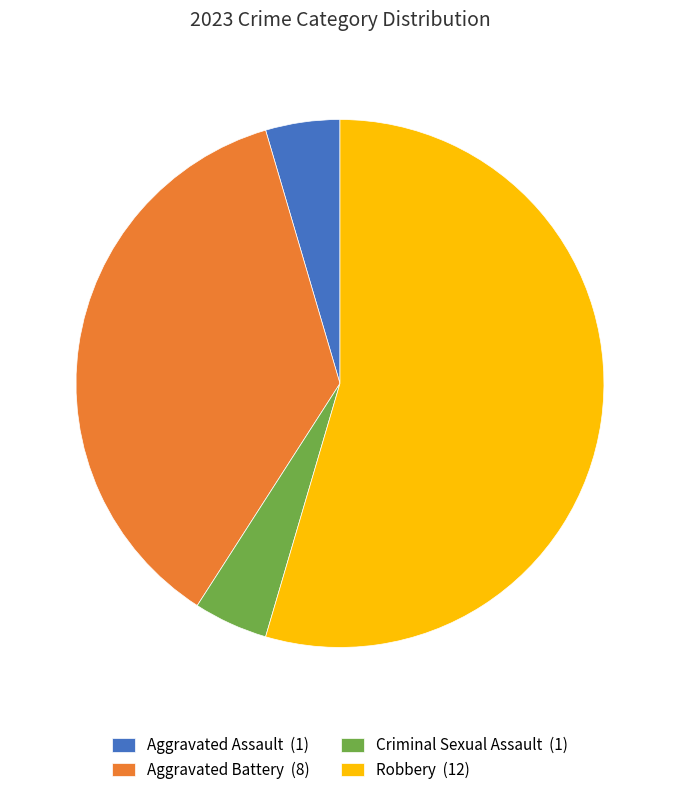

Which category has the biggest portion of the pie?

Robbery